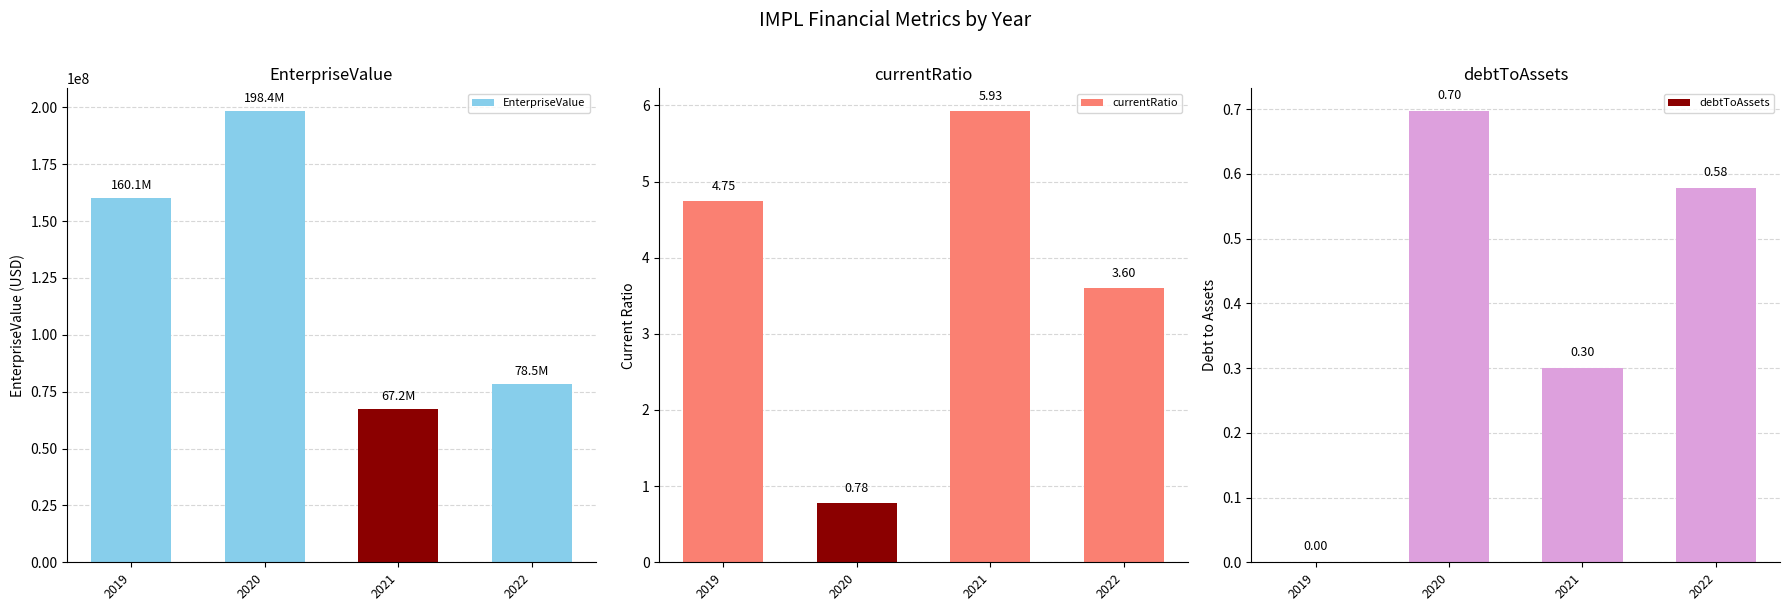

Rank the series by their maximum value, from highest to lowest.

EnterpriseValue, currentRatio, debtToAssets